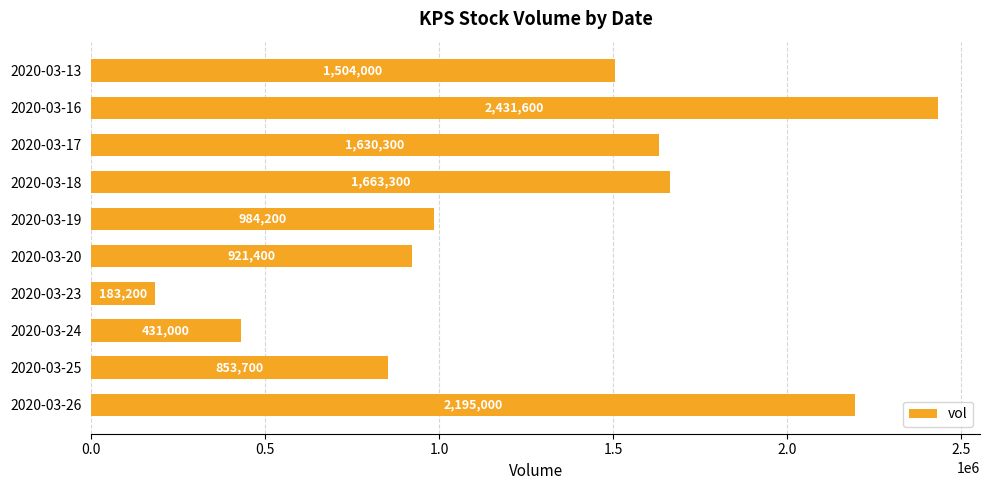

How many data points are less than 1504000?

5